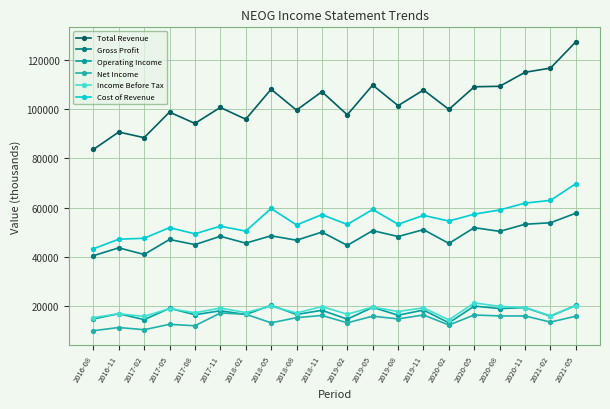

Reading left to right, what are all the values shown in this chart?

Total Revenue: 83600	90700	88400	98800	94200	100700	95900	108100	99600	107100	97700	109800	101400	107800	99900	109100	109300	115000	116700	127400
Gross Profit: 40400	43600	40900	47000	44900	48300	45500	48500	46700	50000	44600	50600	48200	51000	45400	51800	50300	53200	53800	57700
Operating Income: 14700	16800	14400	19000	16400	18000	16500	20200	16500	18200	14600	19400	16200	18300	13100	19900	18900	19300	15800	20200
Net Income: 9900	11200	10300	12500	11900	17100	16600	13100	15200	16100	13100	15800	14700	16300	12200	16300	15900	15900	13400	15800
Income Before Tax: 15200	16800	15700	18900	17200	19100	17300	19900	17100	19700	16600	19500	17700	19200	14300	21200	19800	19300	16000	20100
Cost of Revenue: 43200	47100	47500	51800	49300	52400	50400	59600	52900	57100	53100	59200	53200	56800	54500	57300	59000	61800	62900	69700